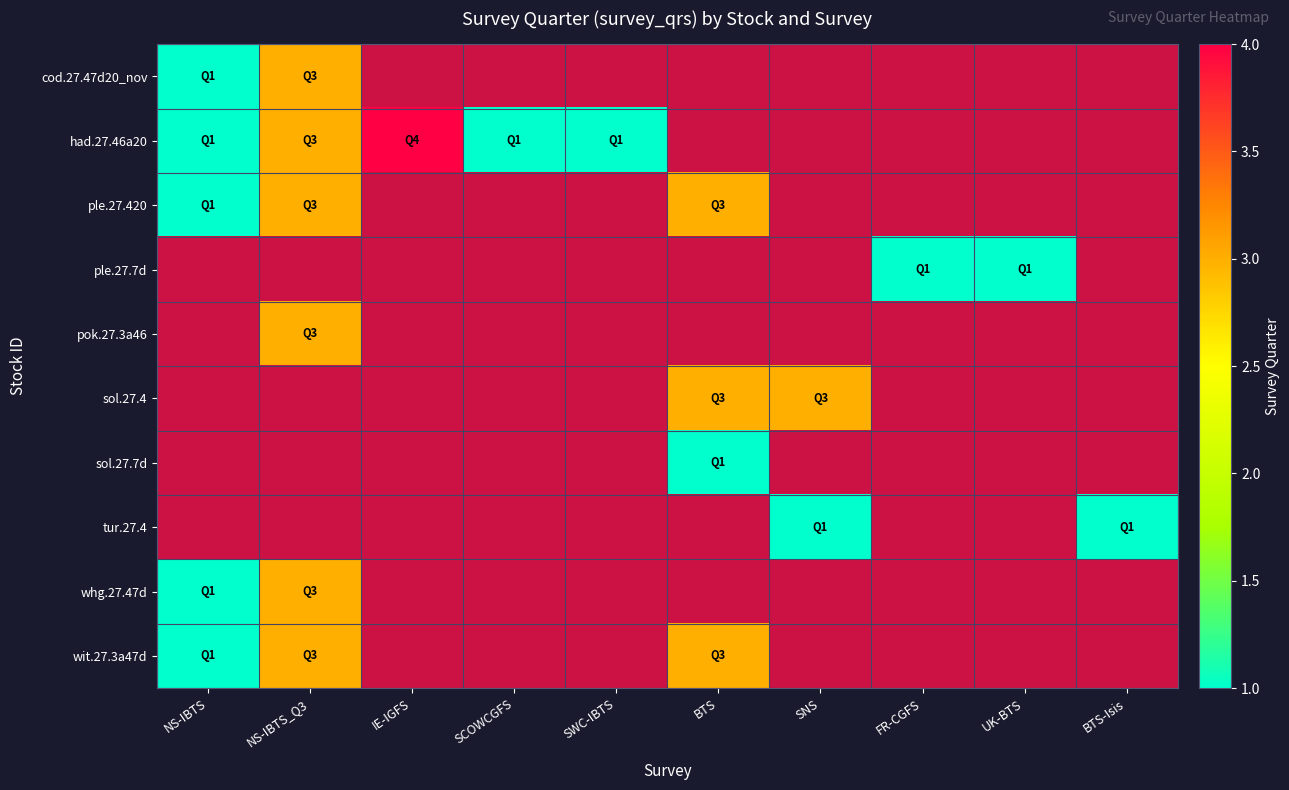

Which category has the highest value across all series?

IE-IGFS